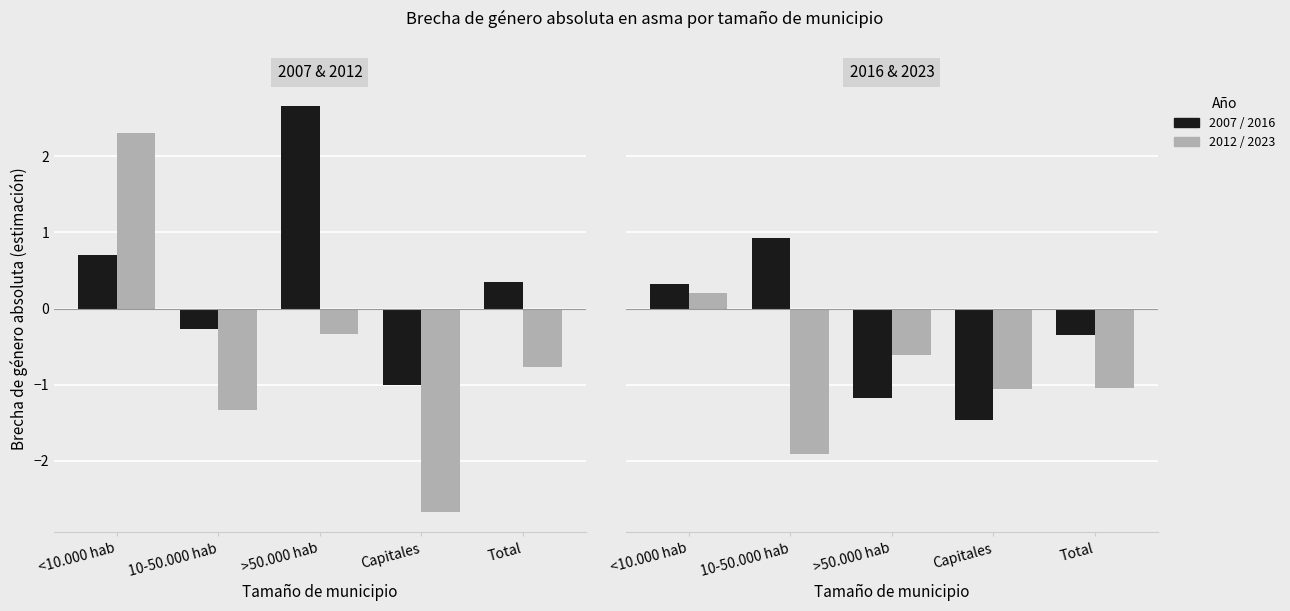

True or false: 2016 has a value of 0.5 at <10.000 hab.

False